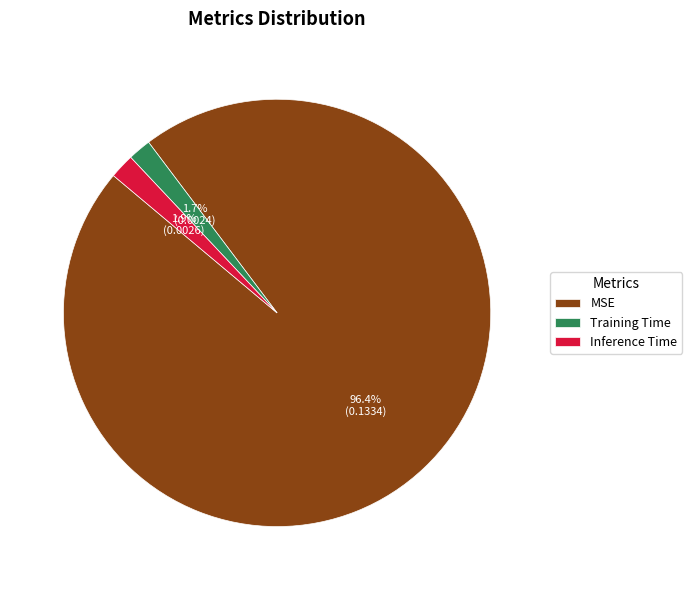

To the nearest percent, what is the difference between the largest and smallest slice percentages?

95%